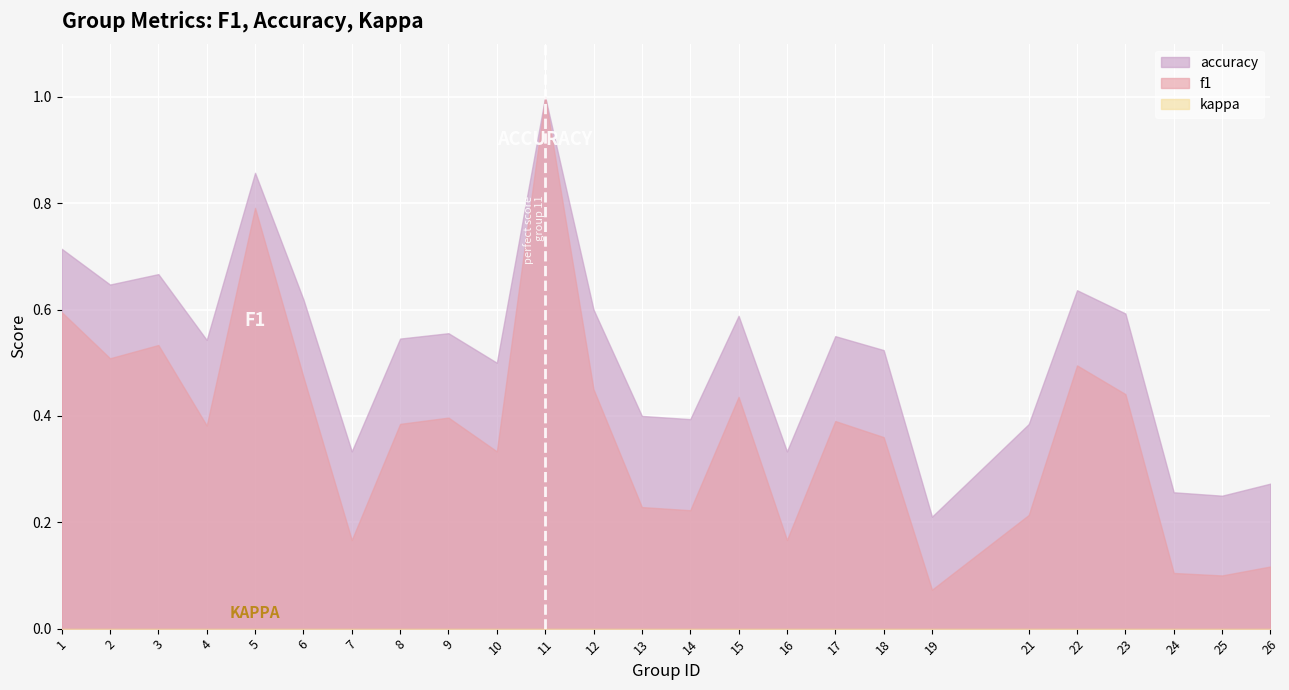

The accuracy series shows 1.0 at 1. True or false?

False